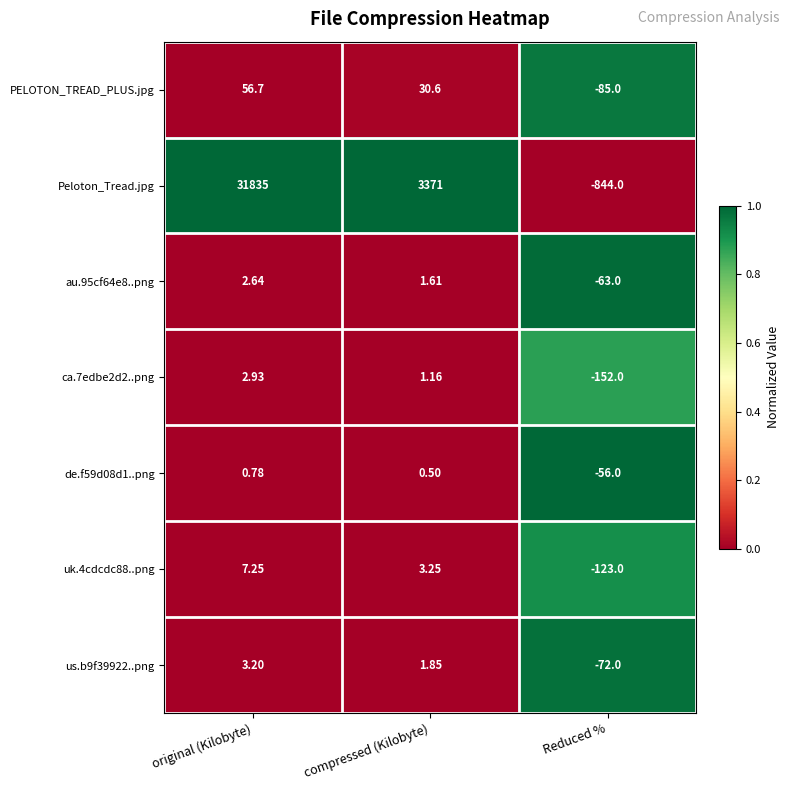

Which category has the highest value across all series?

original (Kilobyte)